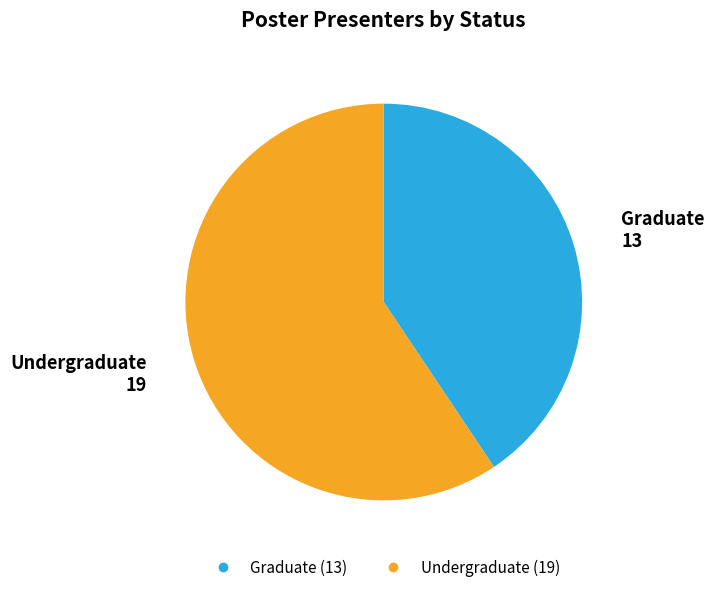

Is there any slice that represents more than half of the pie?

Yes